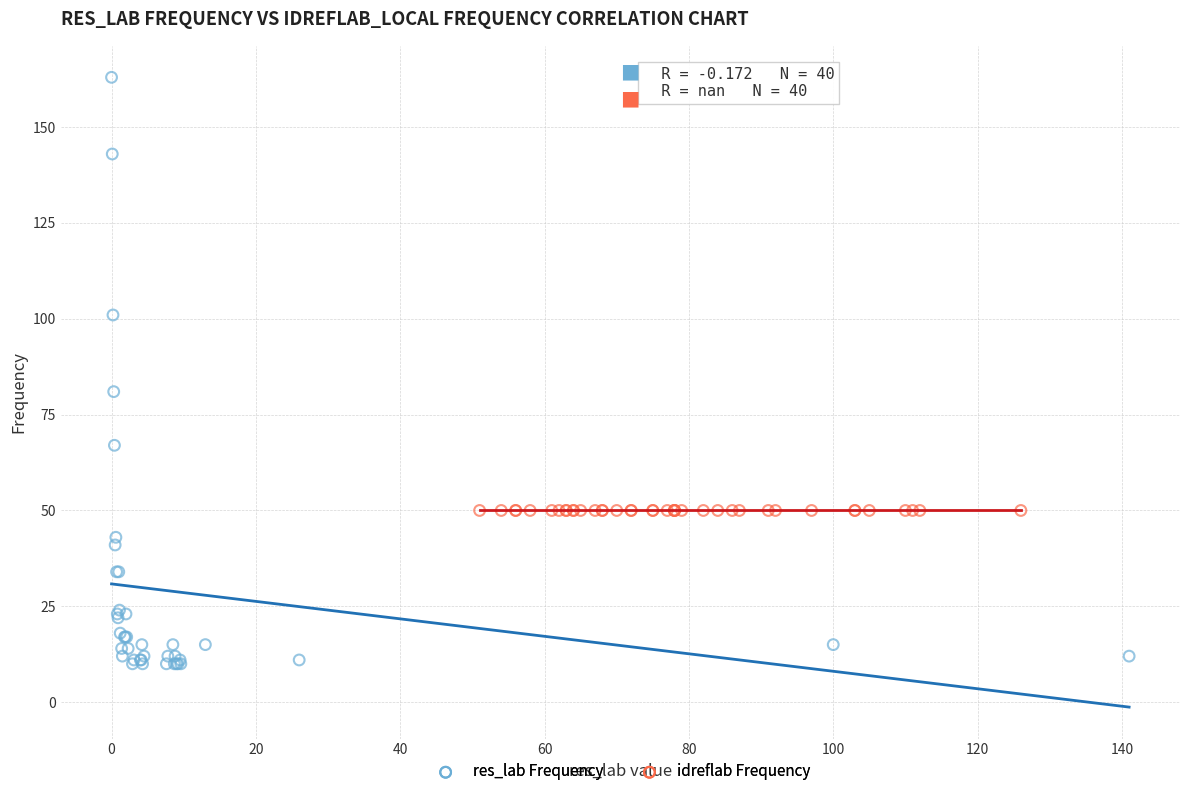

Which series contains the lowest Y value?

res_lab Frequency